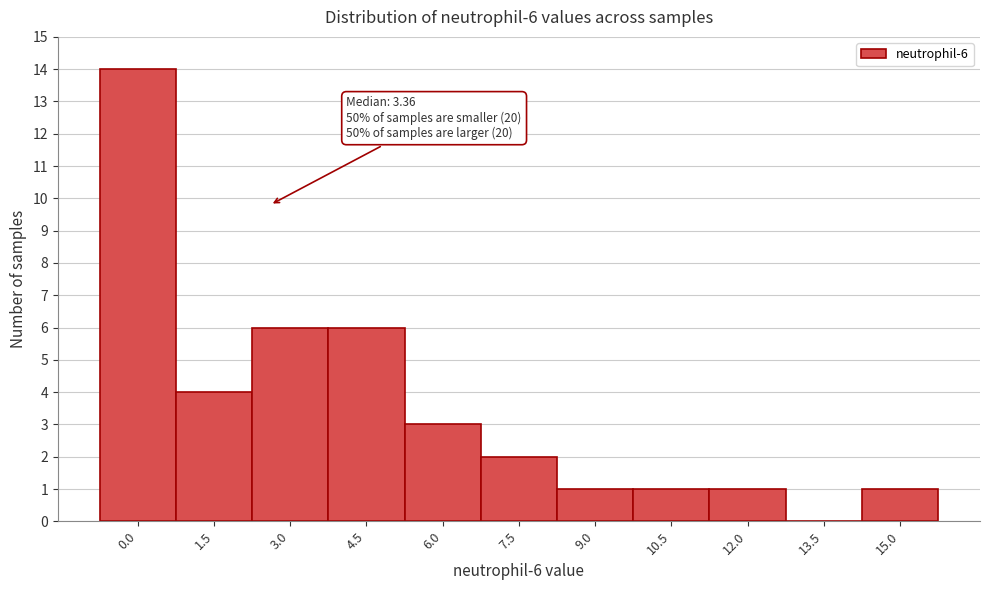

Reading left to right, transcribe all the data shown in this chart.

0.0=14	1.5=4	3.0=6	4.5=6	6.0=3	7.5=2	9.0=1	10.5=1	12.0=1	13.5=0	15.0=1